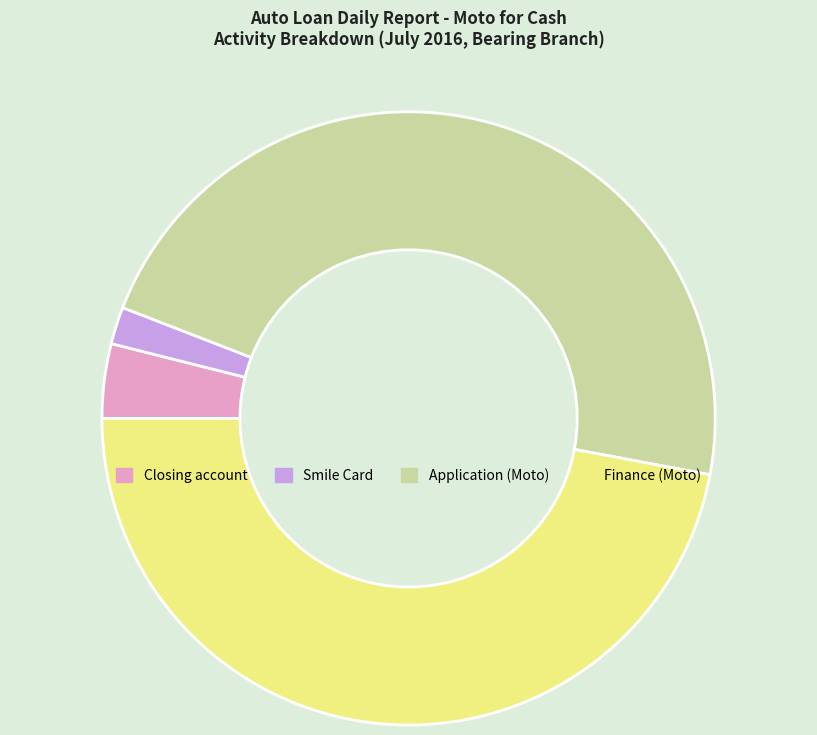

Which has a higher value, Closing account or Finance (Moto)?

Finance (Moto)